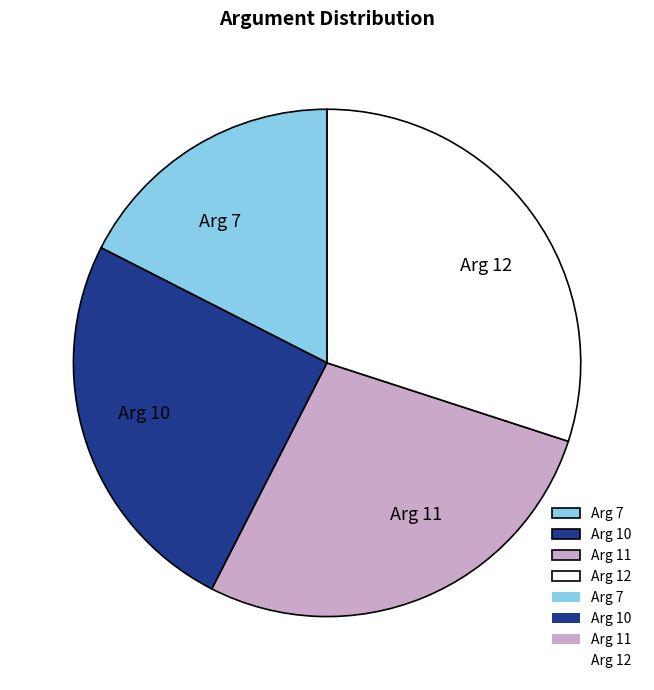

Do Arg 12 and Arg 10 together represent more than half of the pie?

Yes